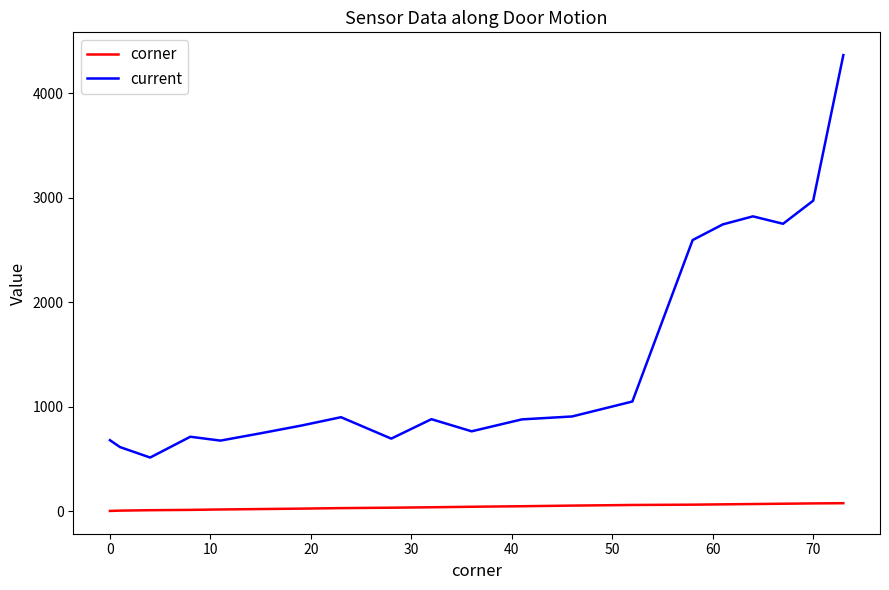

What is the minimum value for current?

512